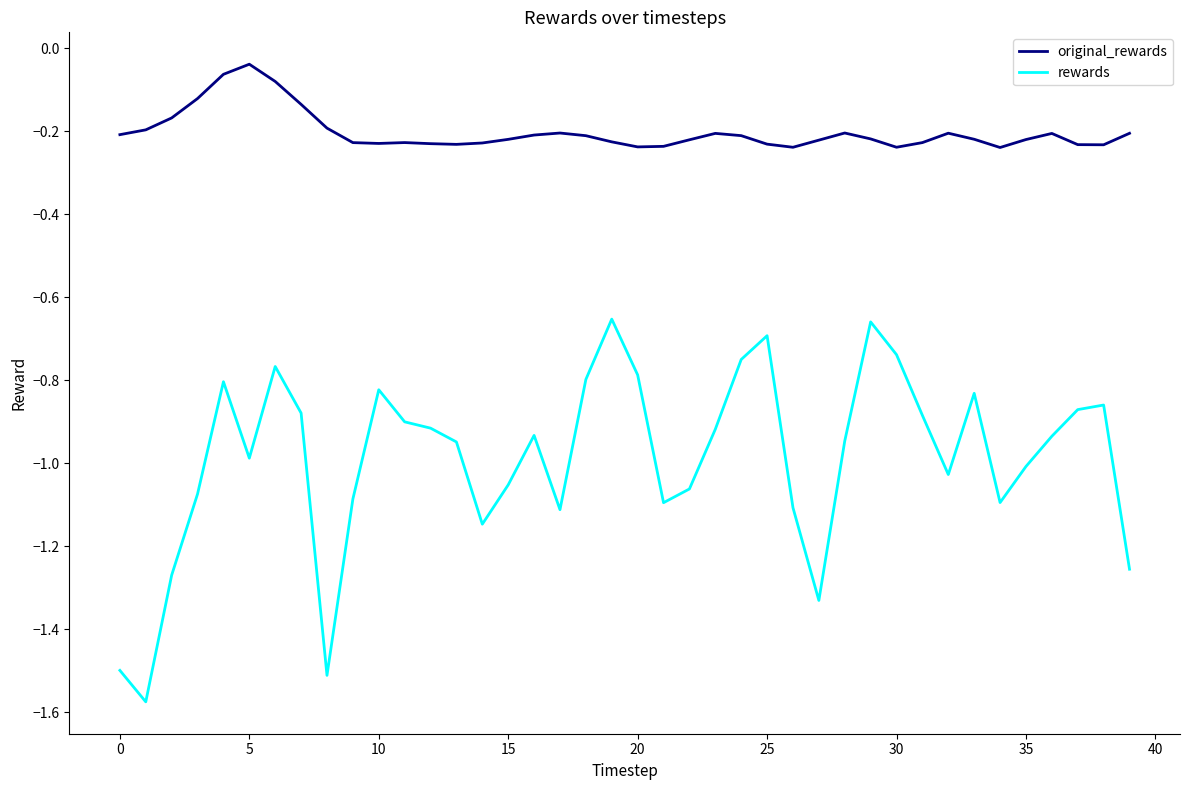

How many series are shown in this chart?

2